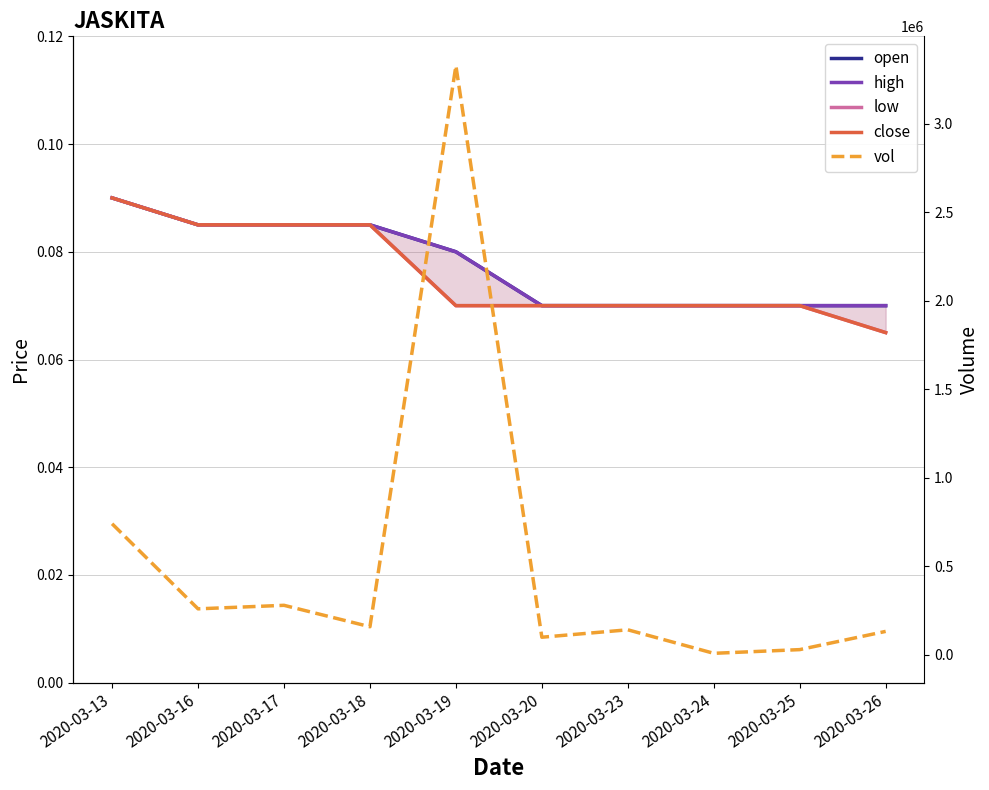

What is the value of the close point at the 8th from the left?

0.1